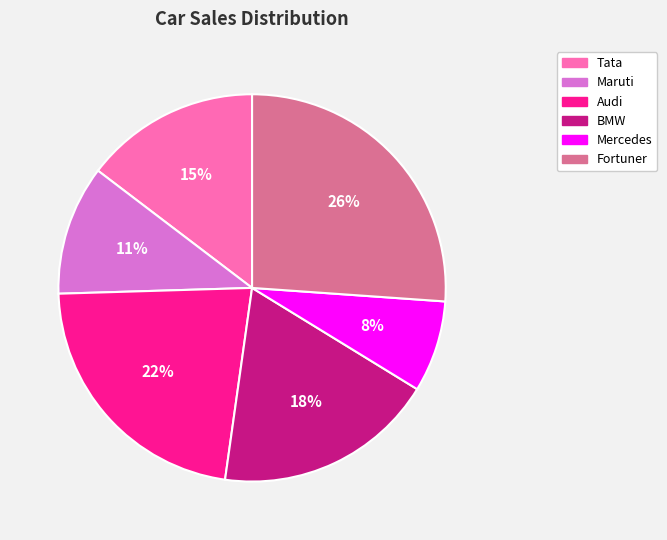

Count the number of slices in the pie.

6